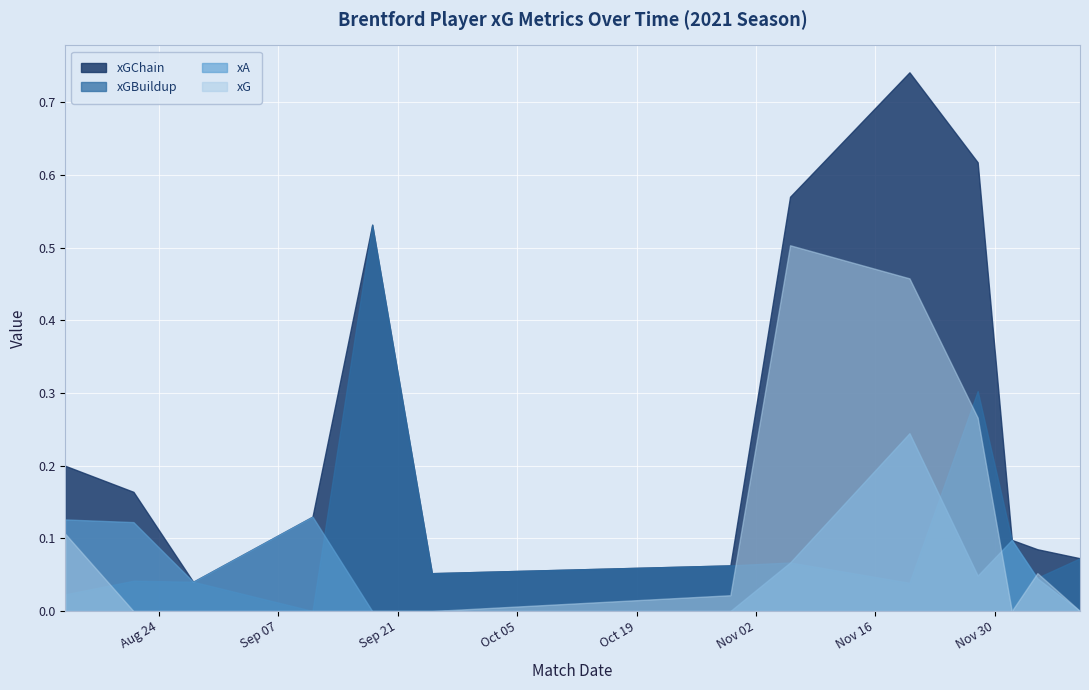

What is the value of the xGChain point at the 12th from the left?

0.1